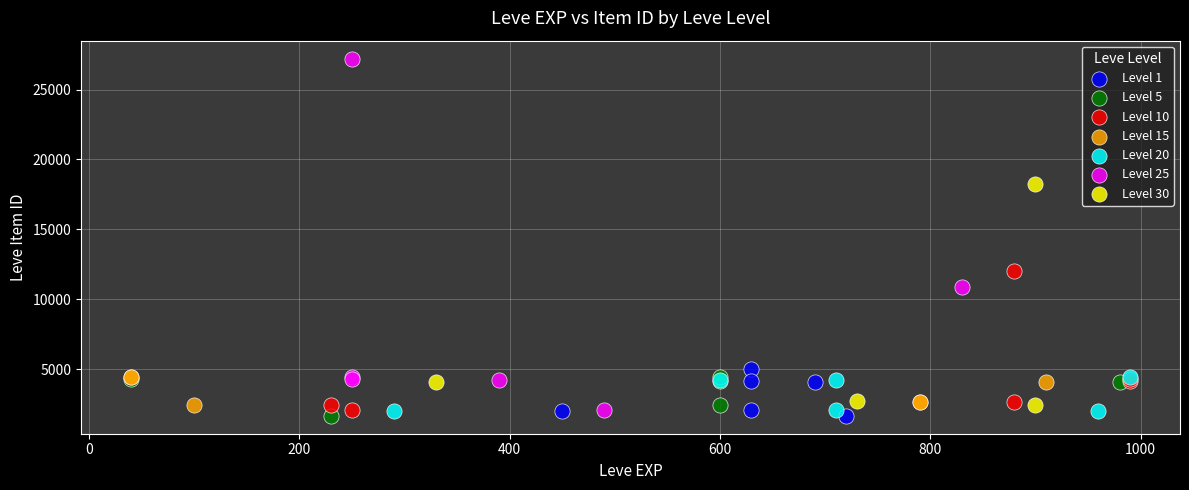

Which series reaches the maximum Y coordinate?

Level 25